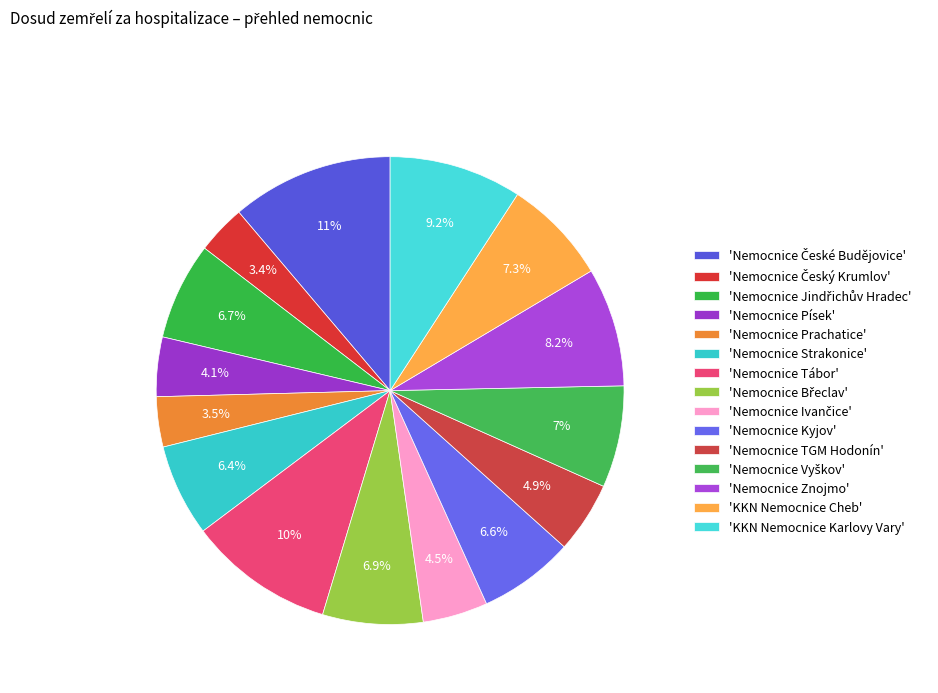

How many slices are in this pie chart?

15